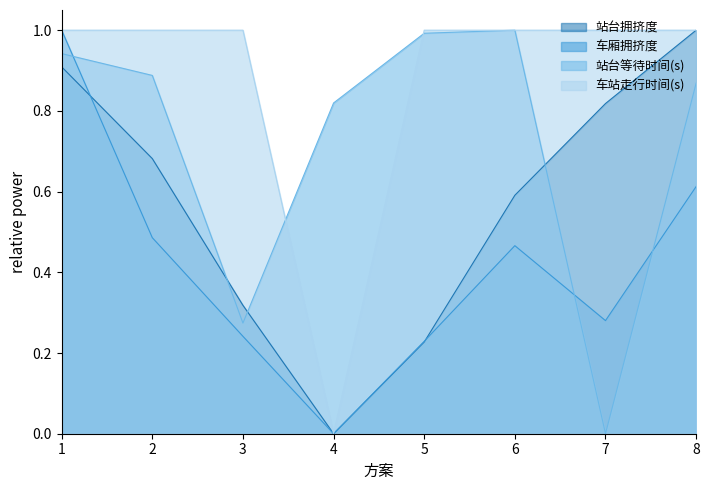

What are all the series names shown in the legend?

站台拥挤度, 车厢拥挤度, 站台等待时间(s), 车站走行时间(s)